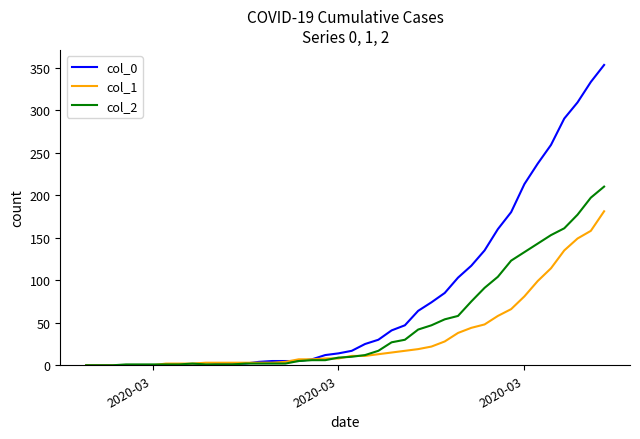

Which series has the widest spread of values?

col_0